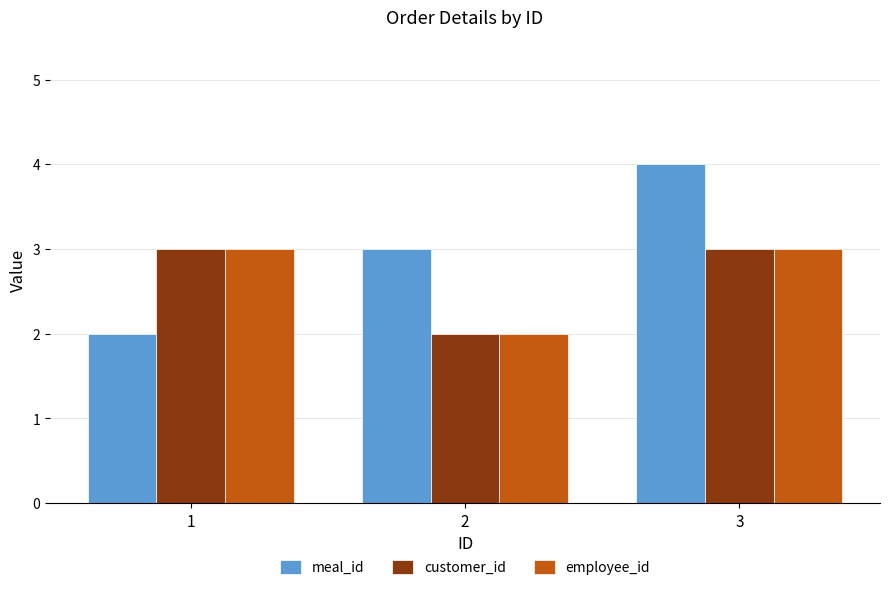

At how many categories does at least one series exceed 2?

3